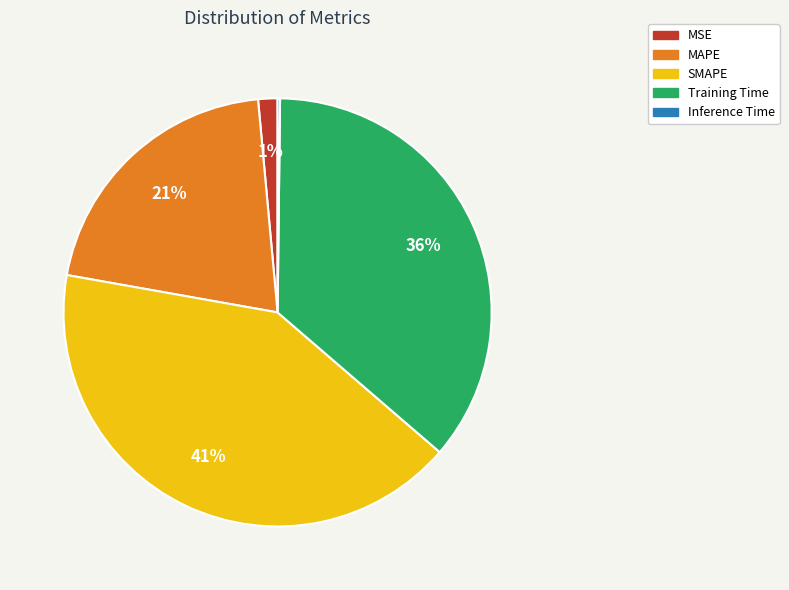

Is it true that SMAPE is 36% of the pie?

False